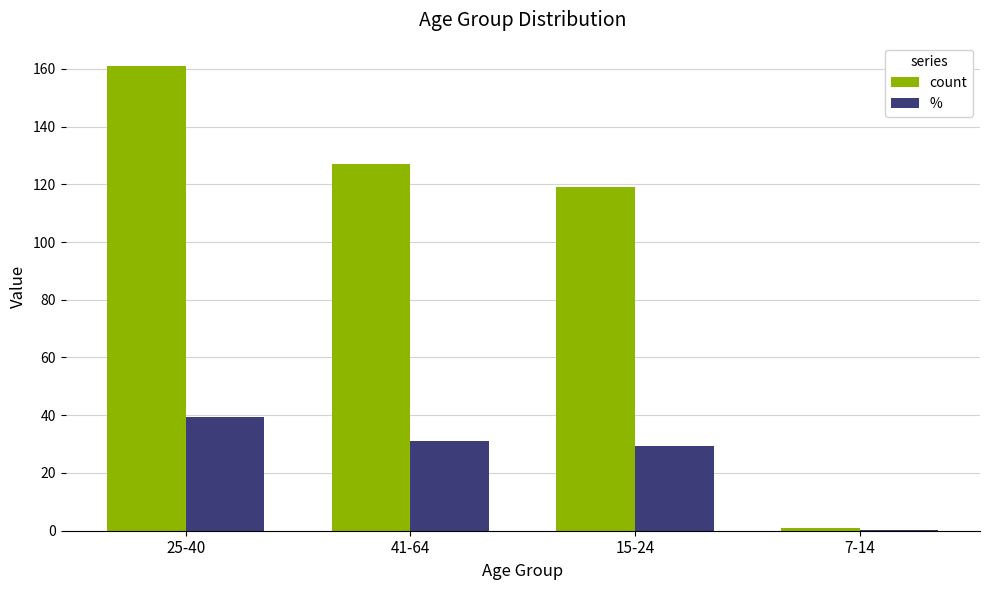

What is the maximum value for %?

39.5